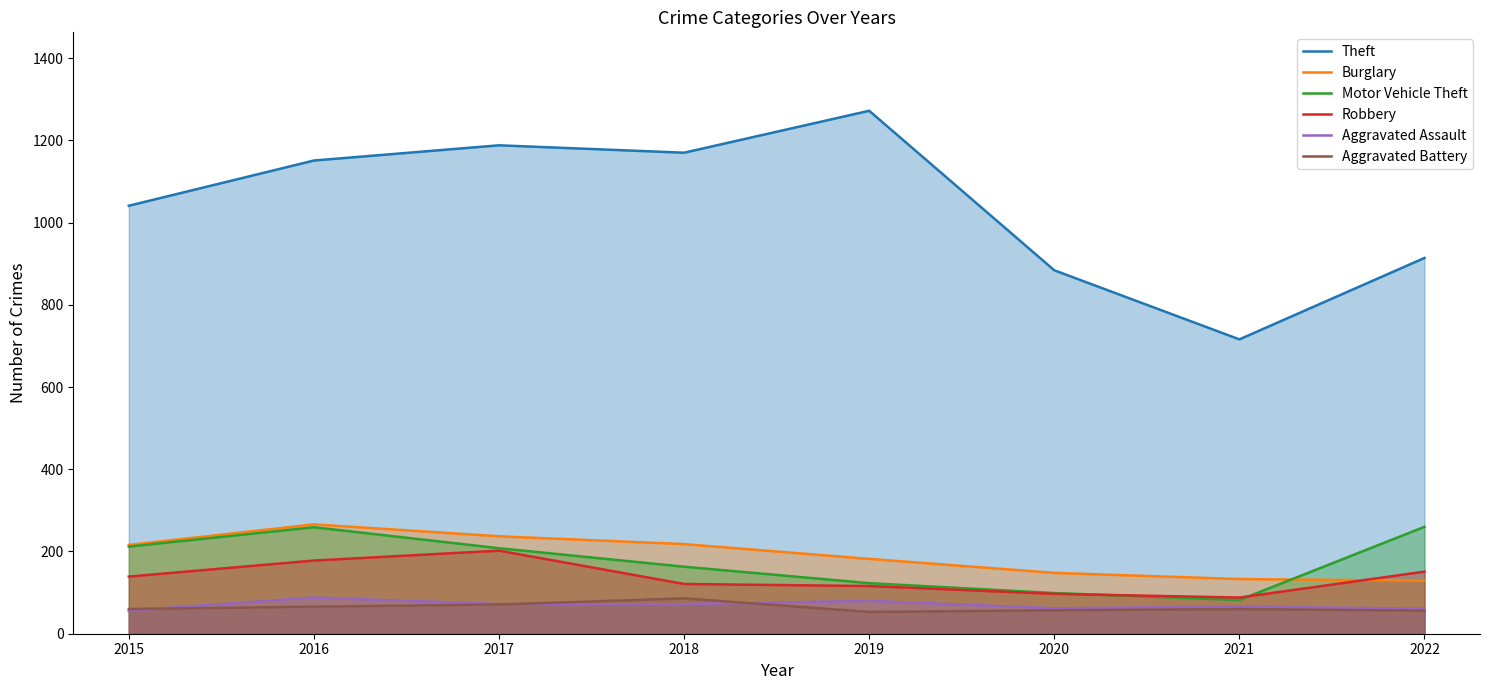

List the series in order of their peak value, highest first.

Theft, Burglary, Motor Vehicle Theft, Robbery, Aggravated Assault, Aggravated Battery